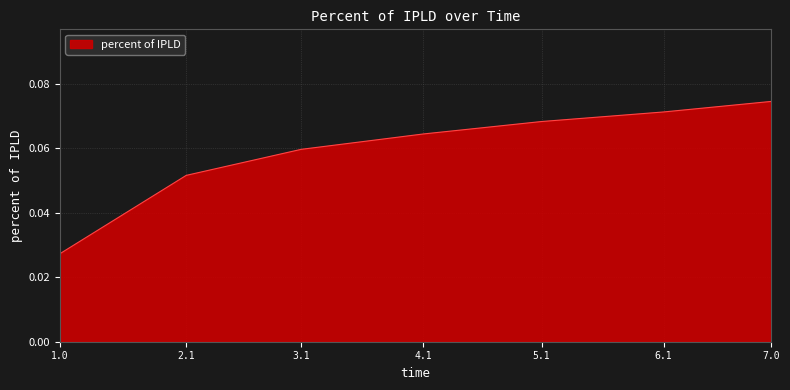

The value at 4.1 is 0.0. True or false?

False